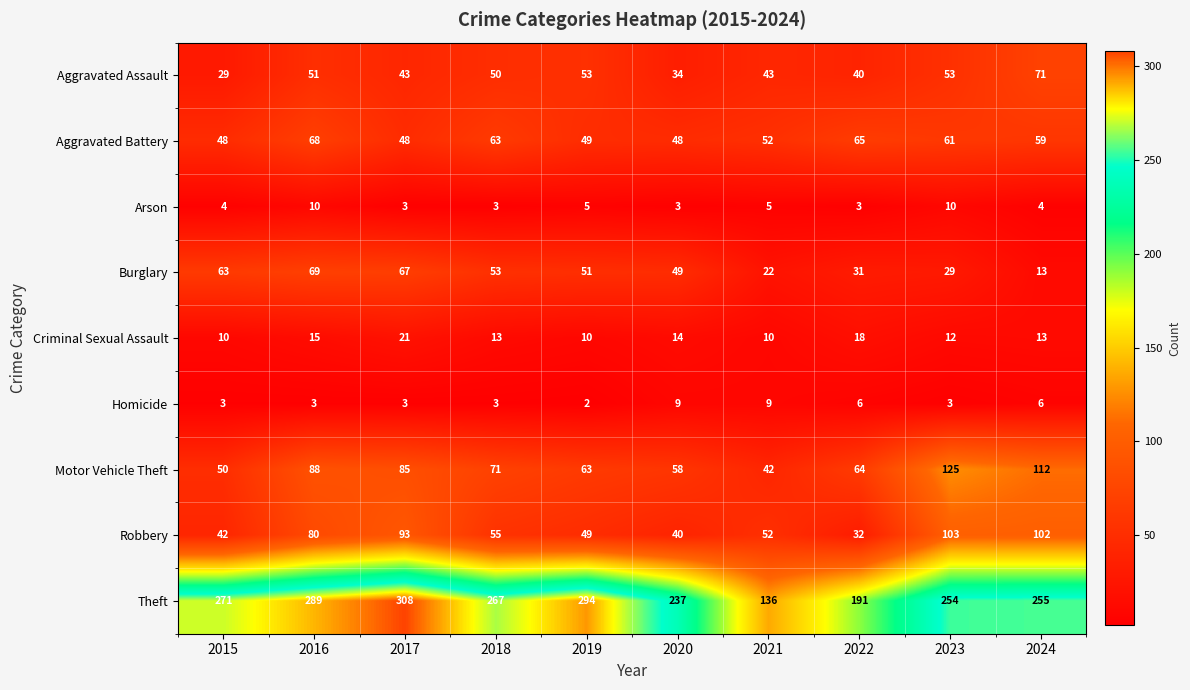

How many categories are shown in the chart?

10